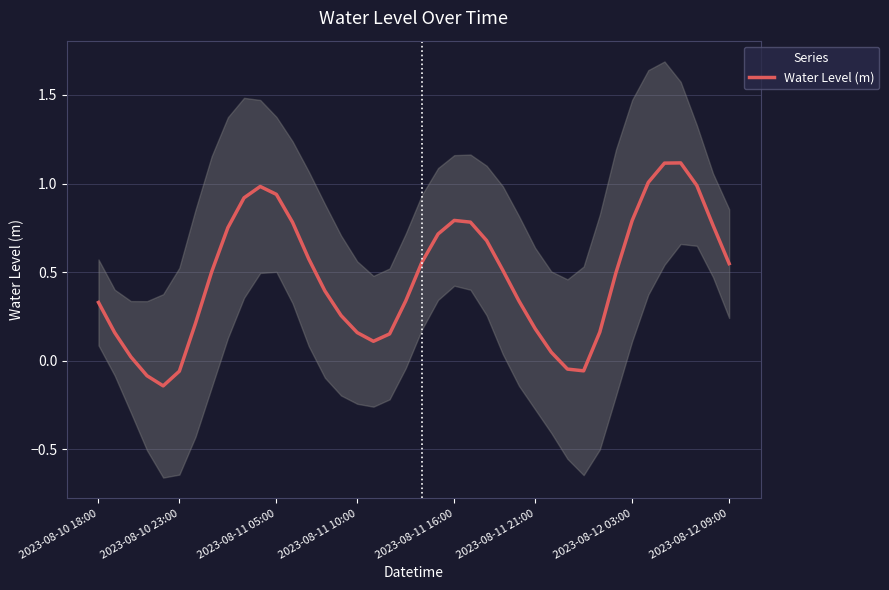

What is the minimum value shown in the chart?

-0.1